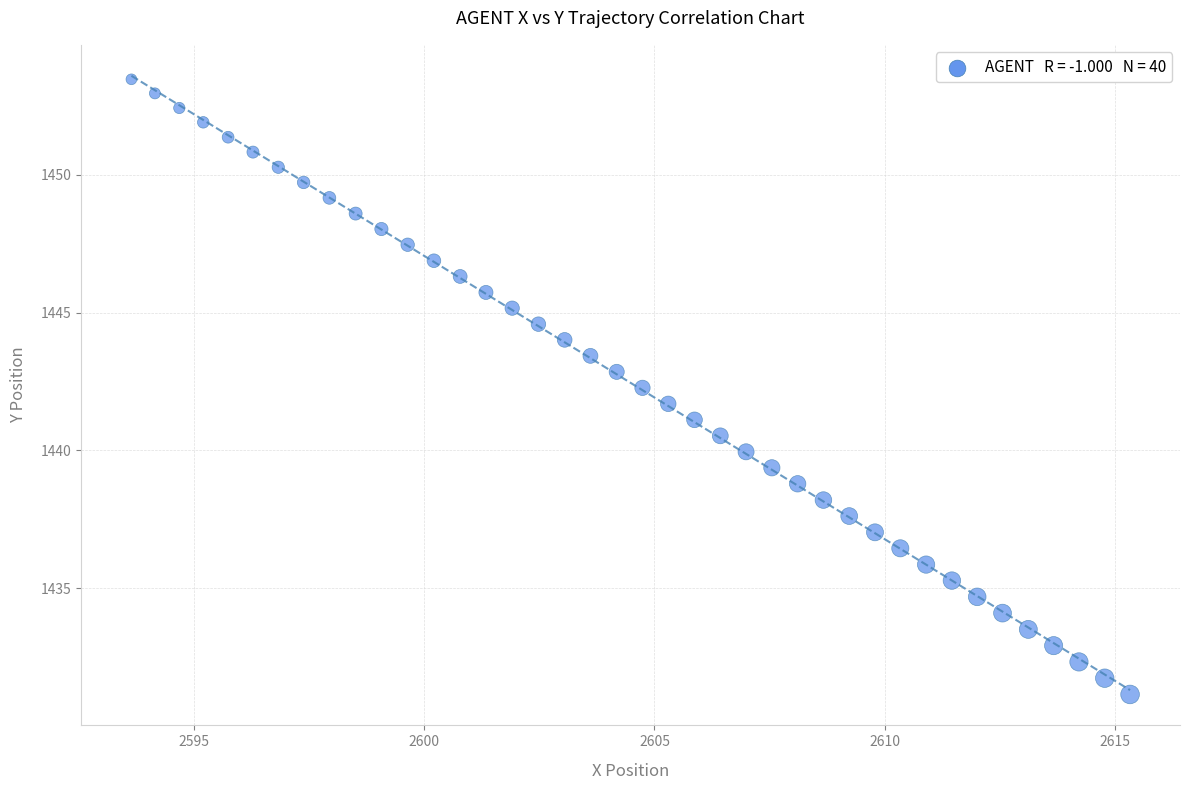

What is the range of Y values (max minus min)?

22.3